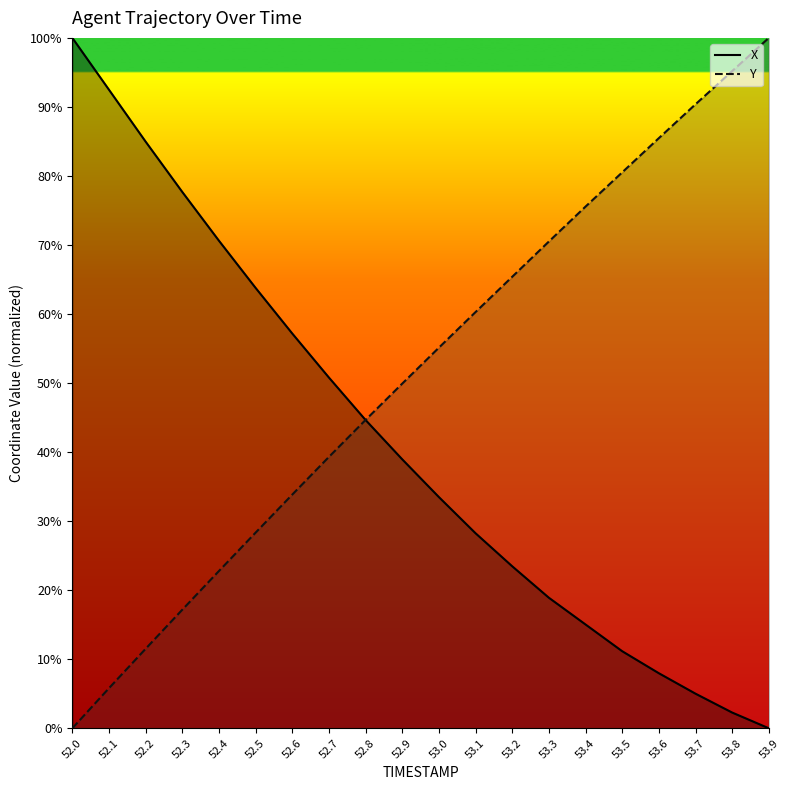

Is the value of X at 53.8 greater than the value of Y at 53.1?

No